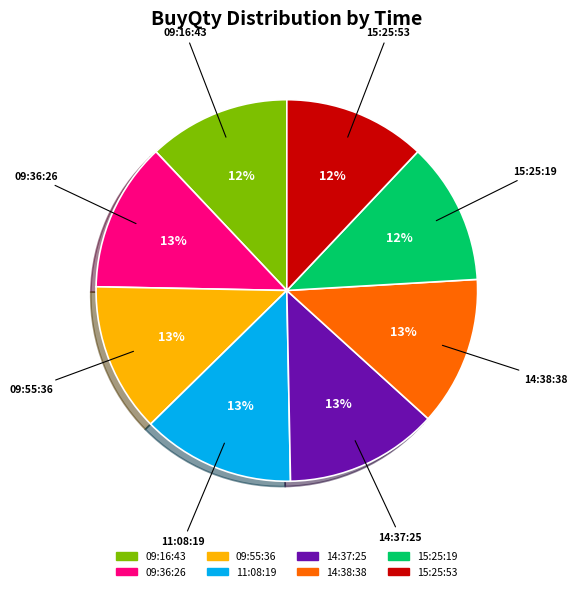

Approximately how many times larger is the value at 15:25:53 compared to 15:25:19?

1.0